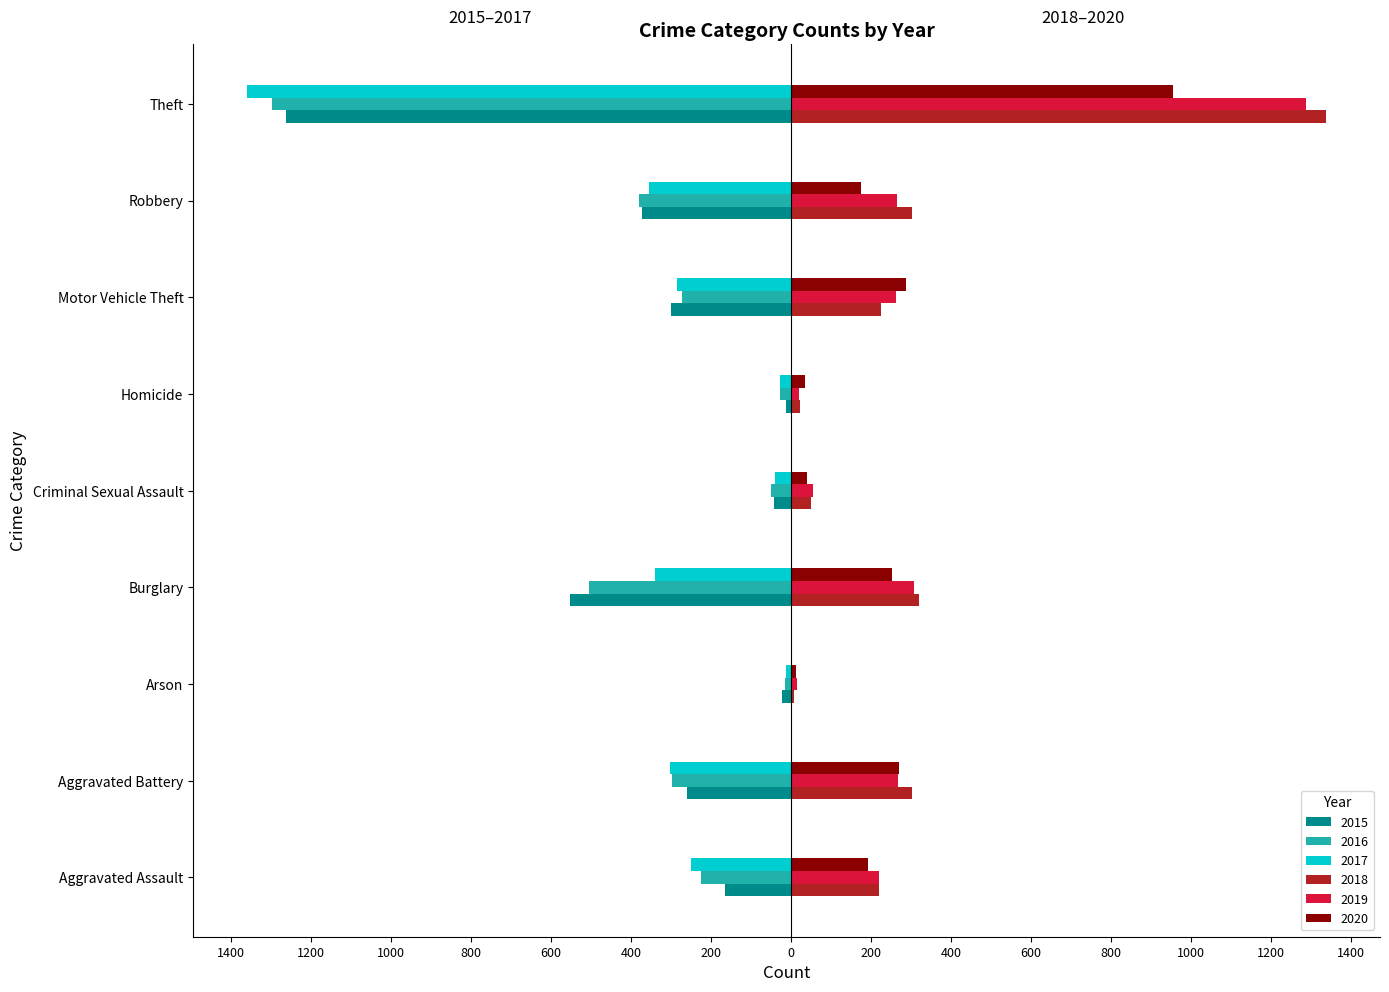

Which category has the highest value across all series?

Theft